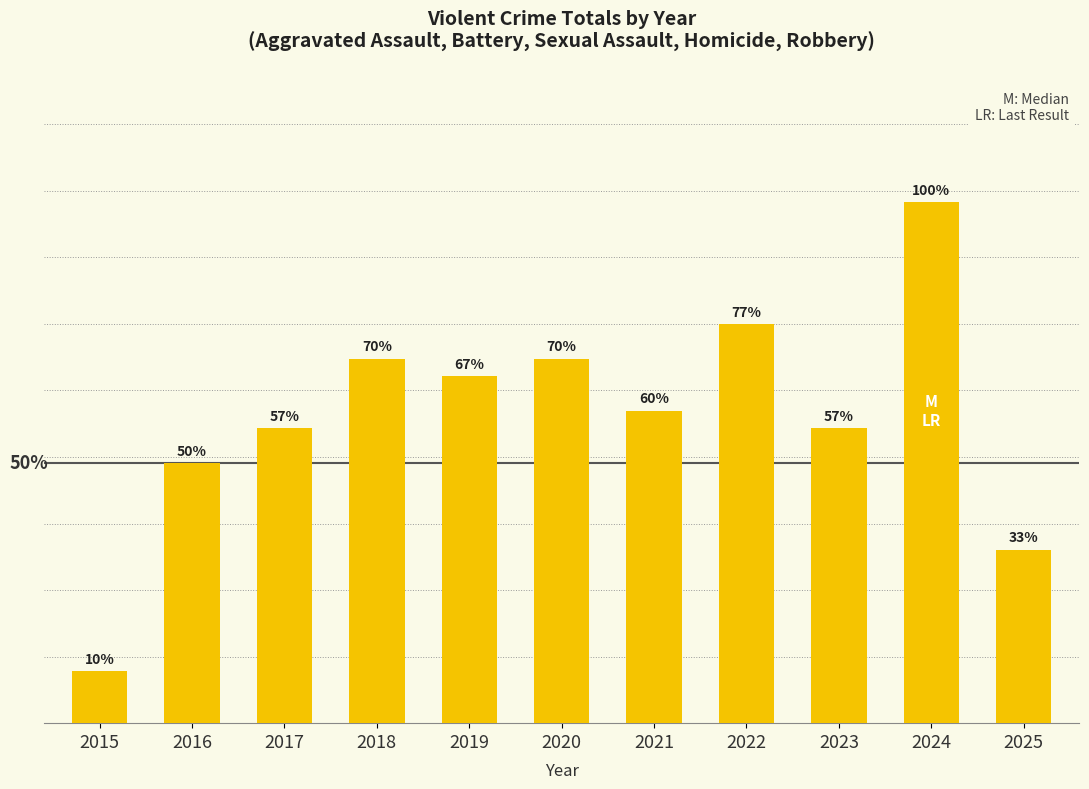

Rank the categories by value from lowest to highest.

2015, 2025, 2016, 2017, 2023, 2021, 2019, 2018, 2020, 2022, 2024